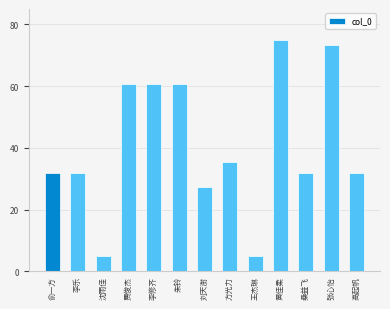

What is the difference between the maximum and minimum values?

70.0